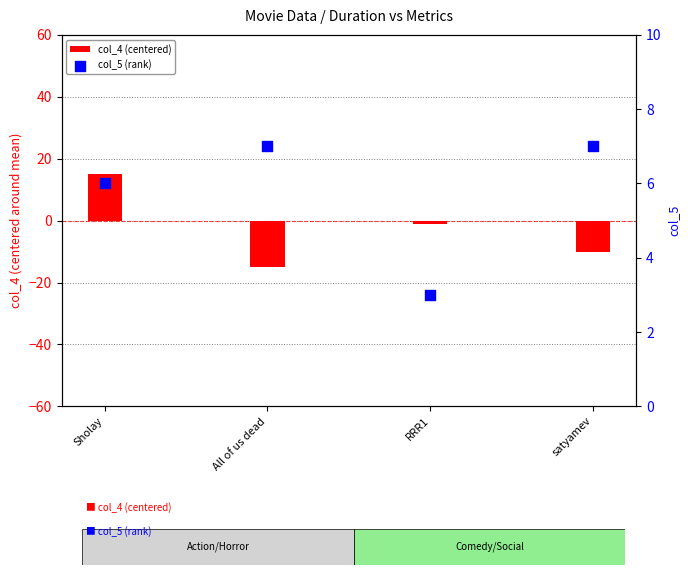

Which series reaches the maximum Y coordinate?

col_4 (centered)